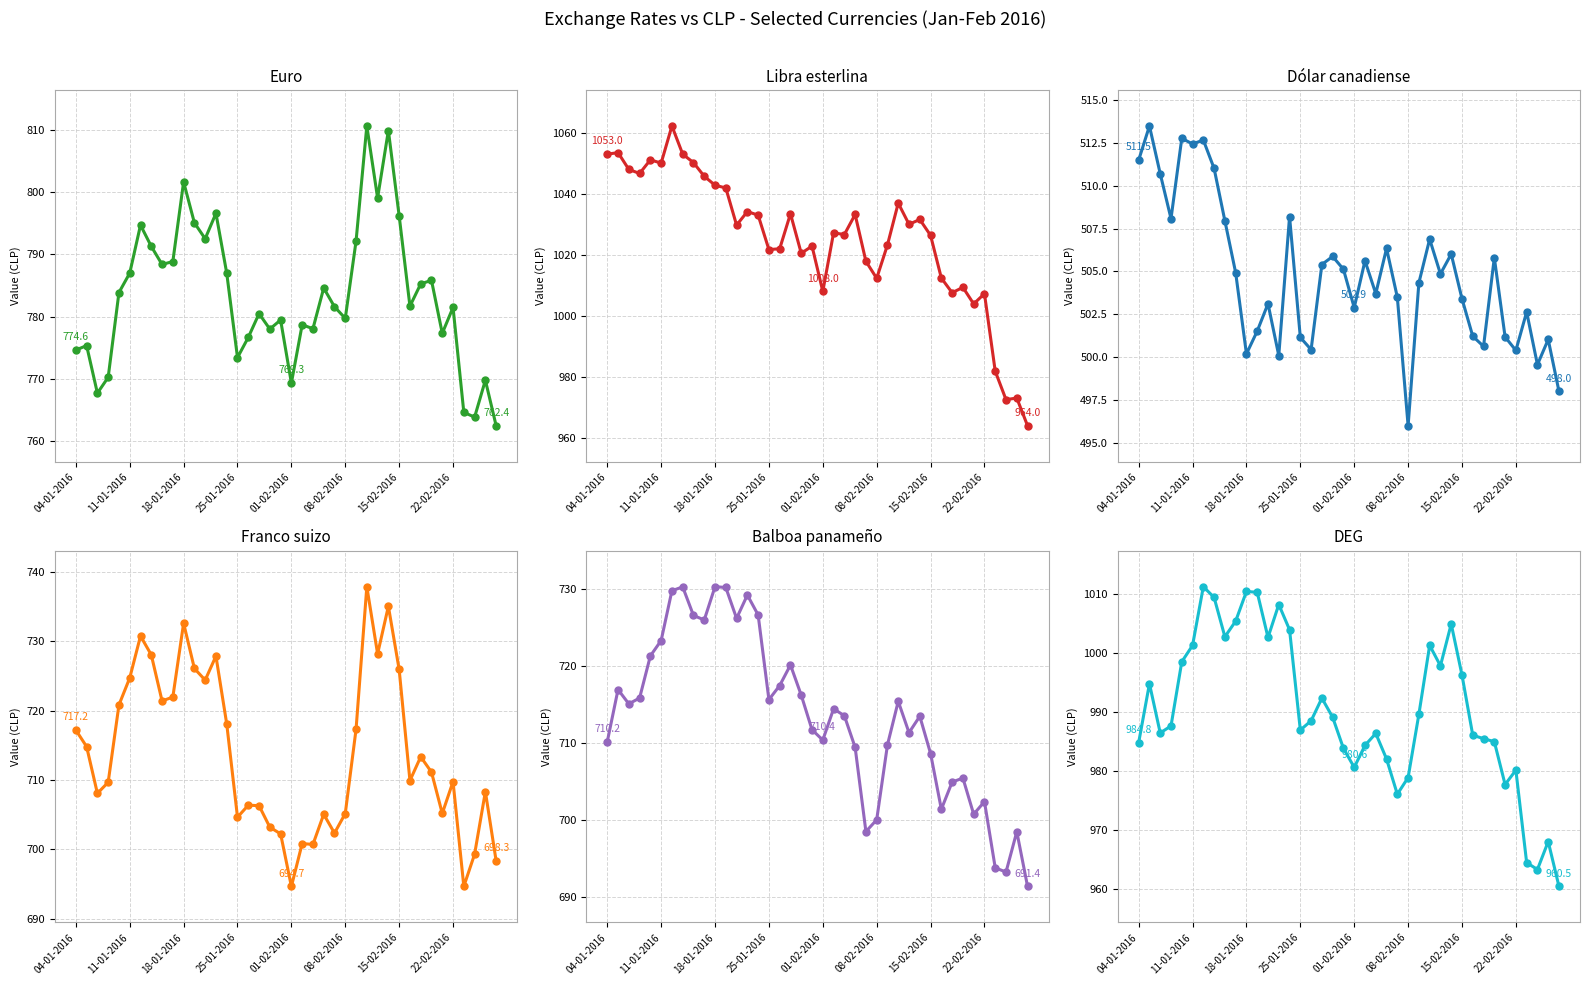

In Franco suizo, how many points are lower than both neighbors (excluding endpoints)?

11